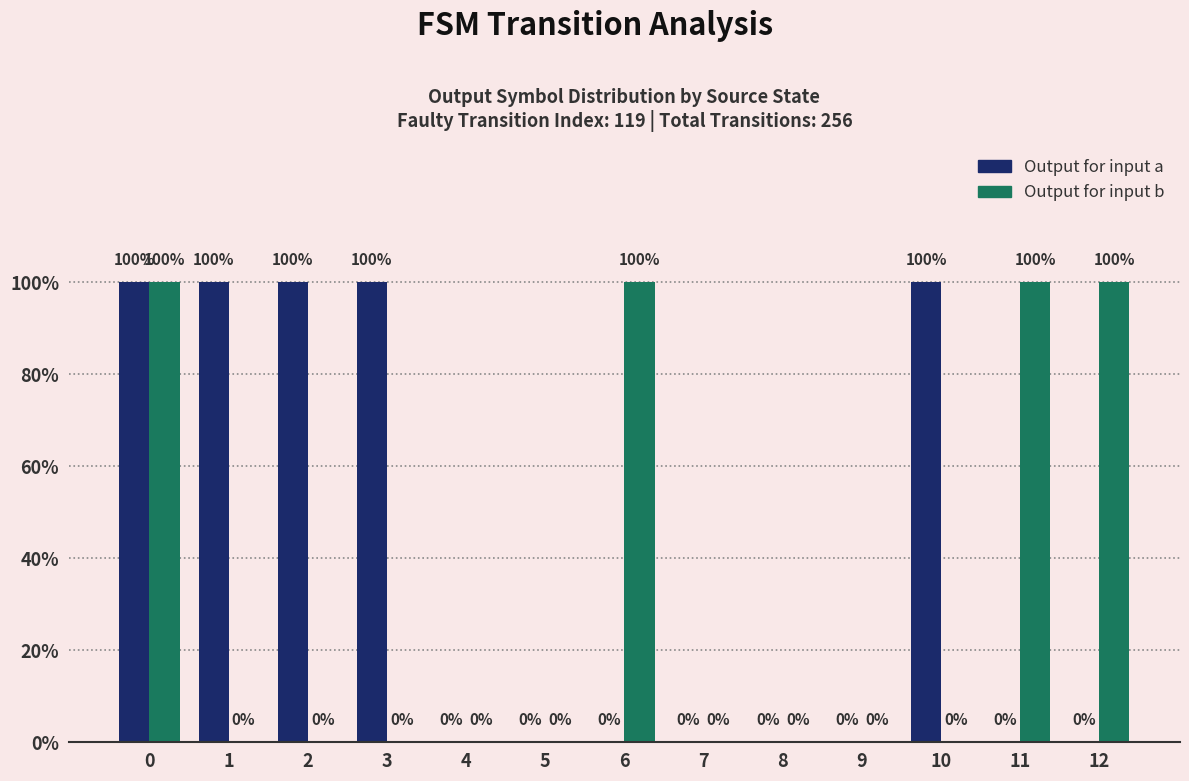

Are the bars horizontal?

No